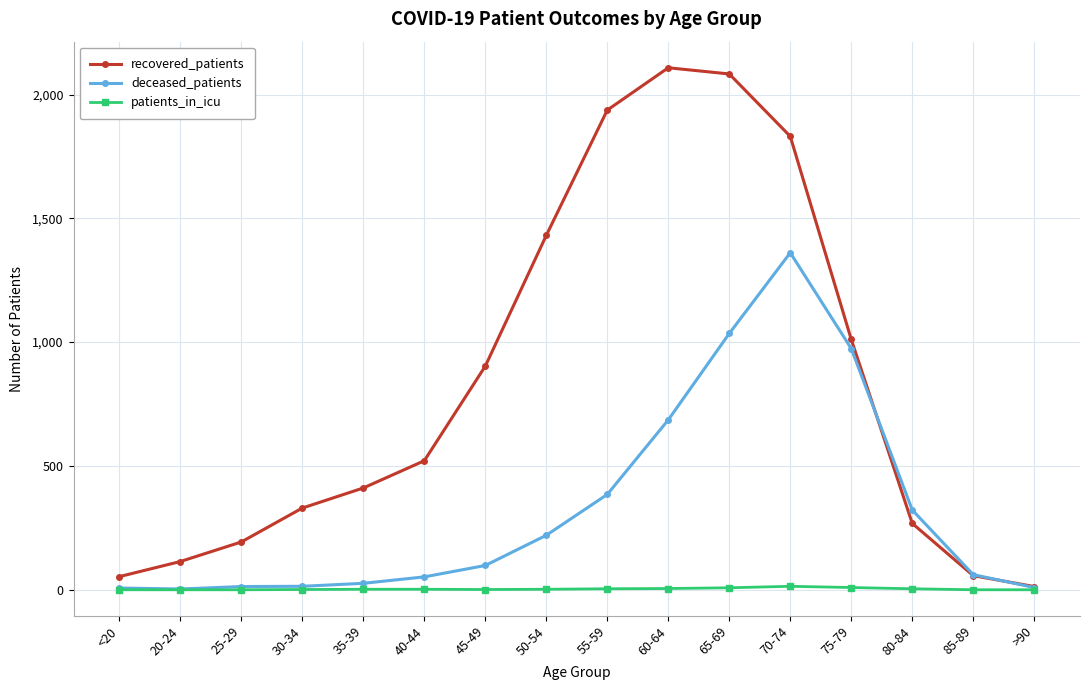

At which category is the sum across all series the highest?

70-74